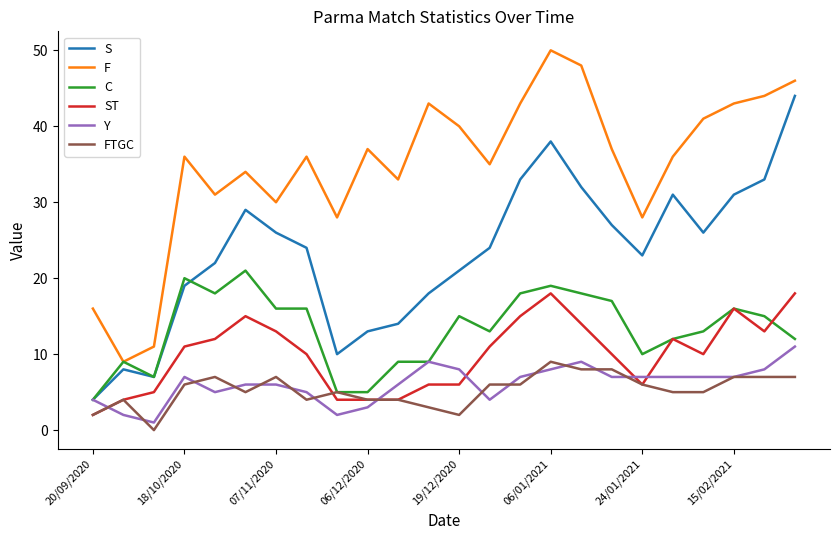

What is the highest value of the S series?

44